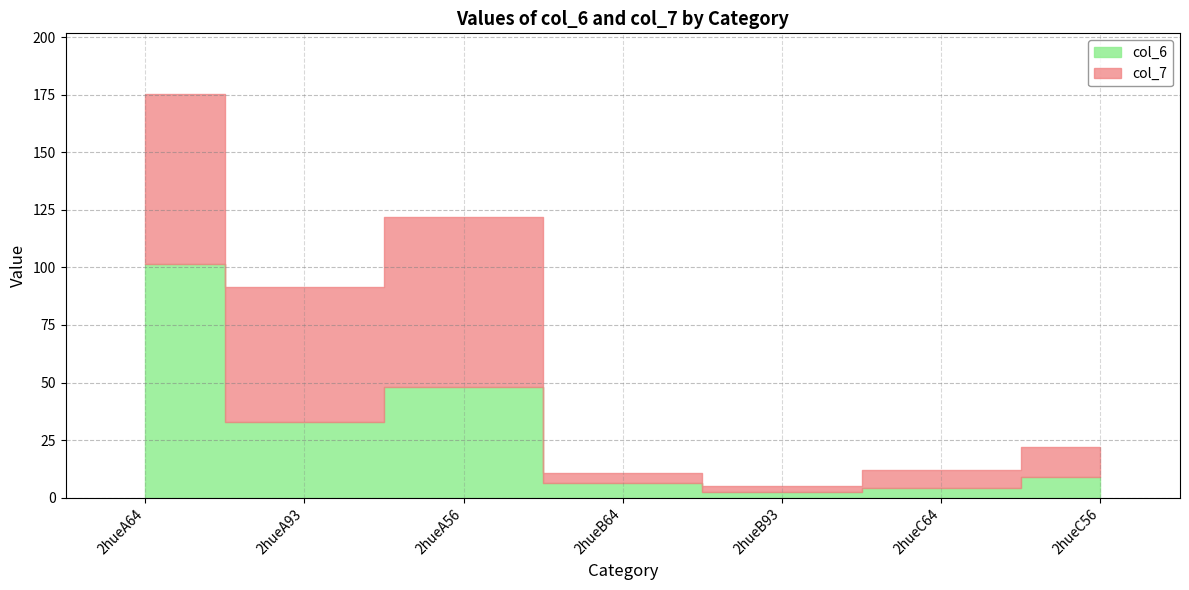

What is the minimum value shown in the chart?

2.3